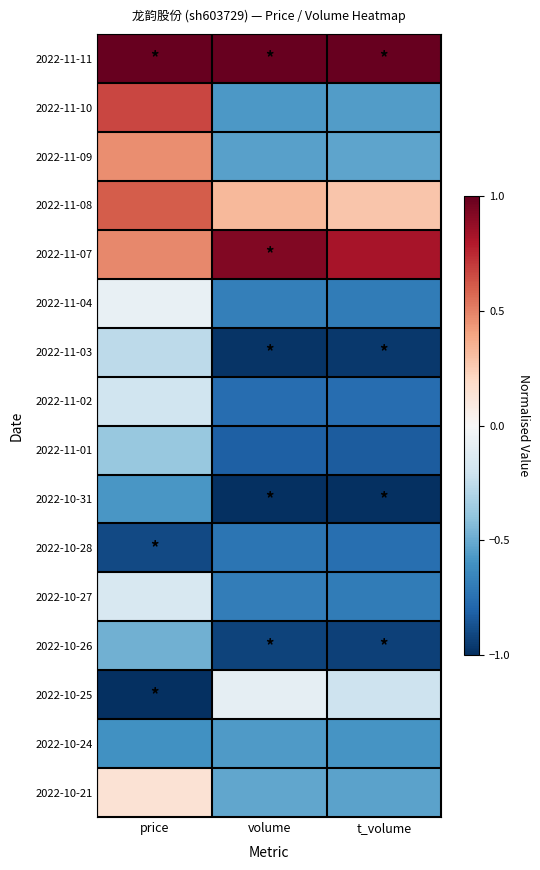

Reading left to right, extract all data points from this chart.

2022-11-11: price=1.0	volume=1.0	t_volume=1.0
2022-11-10: price=0.7	volume=-0.6	t_volume=-0.6
2022-11-09: price=0.5	volume=-0.5	t_volume=-0.5
2022-11-08: price=0.6	volume=0.3	t_volume=0.3
2022-11-07: price=0.5	volume=0.9	t_volume=0.8
2022-11-04: price=-0.1	volume=-0.7	t_volume=-0.7
2022-11-03: price=-0.3	volume=-1.0	t_volume=-1.0
2022-11-02: price=-0.2	volume=-0.8	t_volume=-0.8
2022-11-01: price=-0.4	volume=-0.8	t_volume=-0.8
2022-10-31: price=-0.6	volume=-1.0	t_volume=-1.0
2022-10-28: price=-0.9	volume=-0.7	t_volume=-0.8
2022-10-27: price=-0.2	volume=-0.7	t_volume=-0.7
2022-10-26: price=-0.5	volume=-0.9	t_volume=-0.9
2022-10-25: price=-1.0	volume=-0.1	t_volume=-0.2
2022-10-24: price=-0.6	volume=-0.6	t_volume=-0.6
2022-10-21: price=0.1	volume=-0.5	t_volume=-0.5